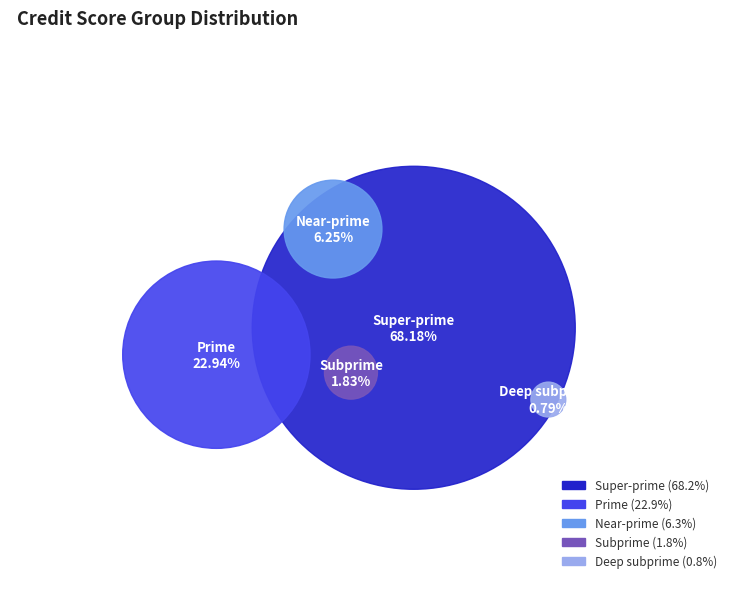

Count the number of slices in the pie.

5